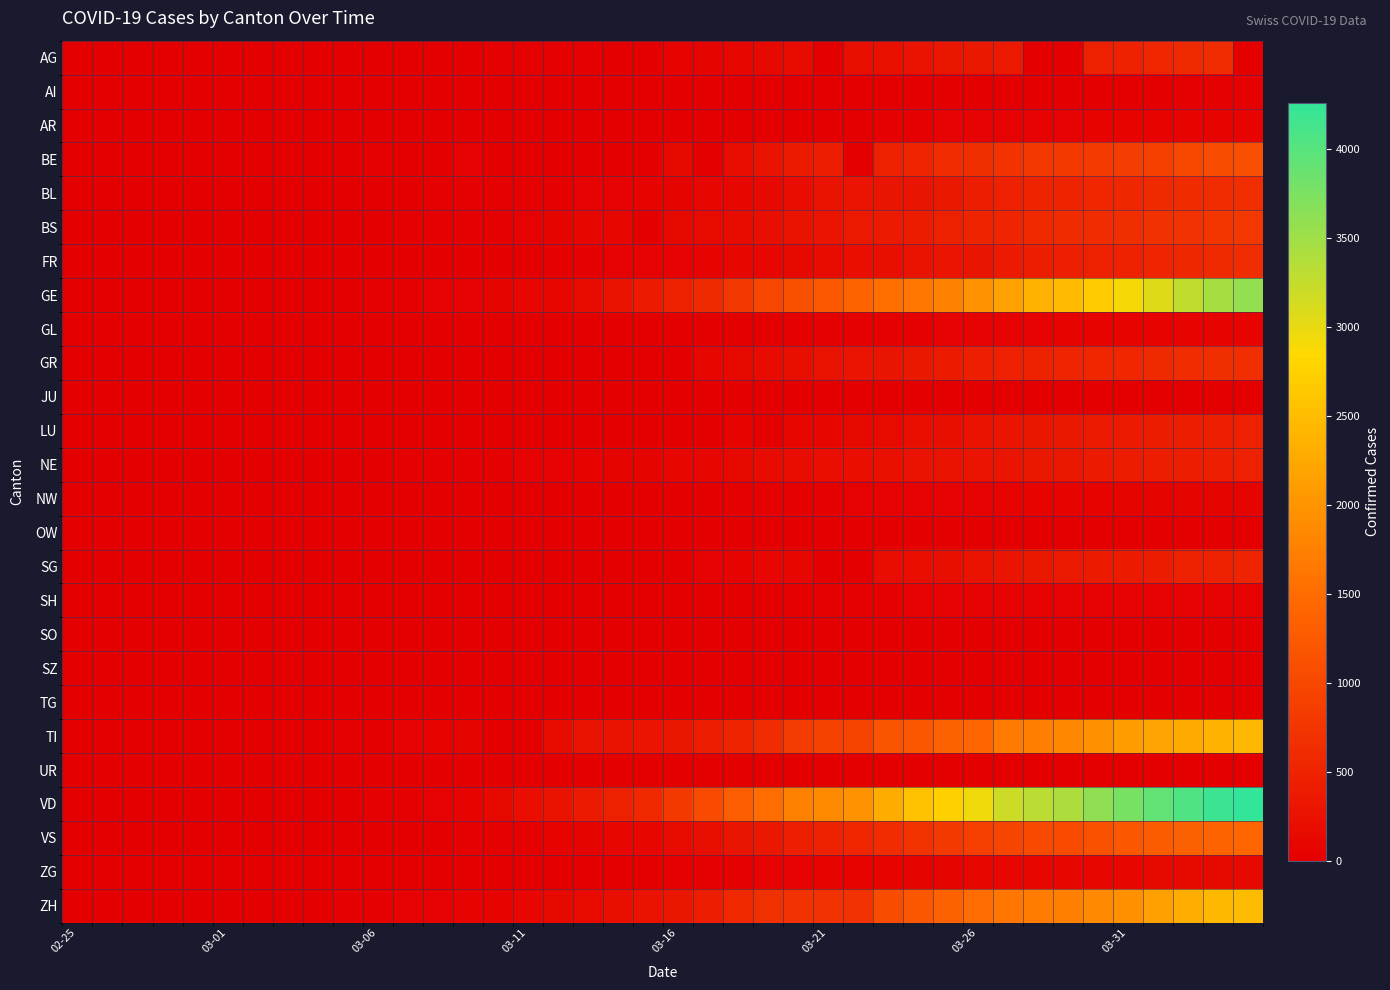

At how many categories does at least one series exceed 651?

20